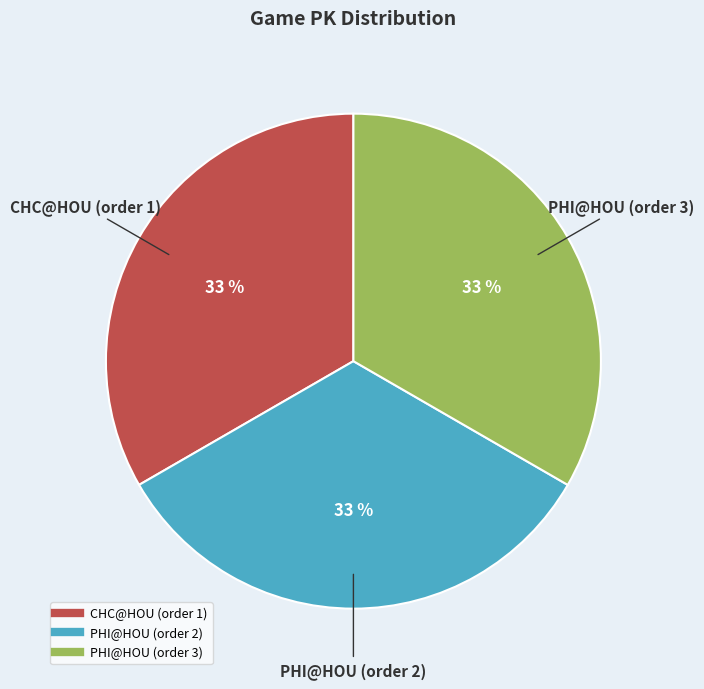

True or false: PHI@HOU (order 2) accounts for 46% of the total.

False